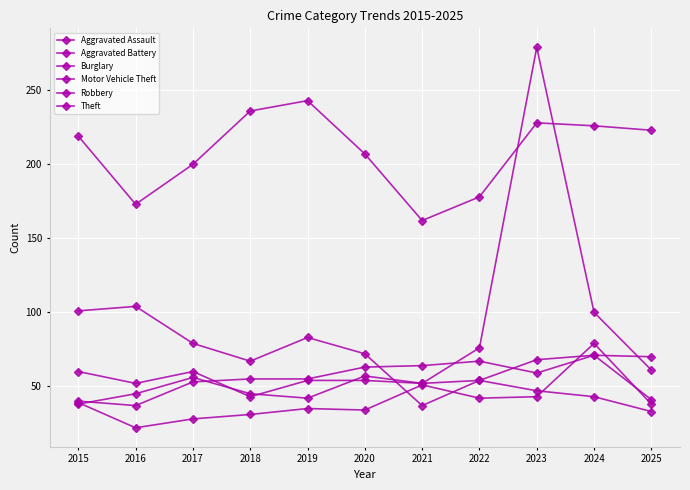

Count the number of categories in the chart.

11